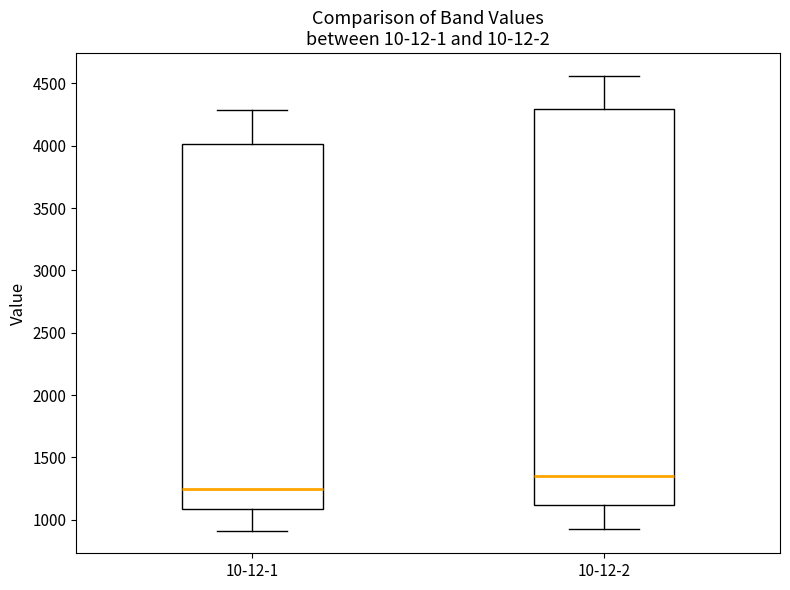

Where is the upper edge of the box for 10-12-2 on the y-axis? The values are not printed on the chart, so give them approximately, as read against the axis.

4300